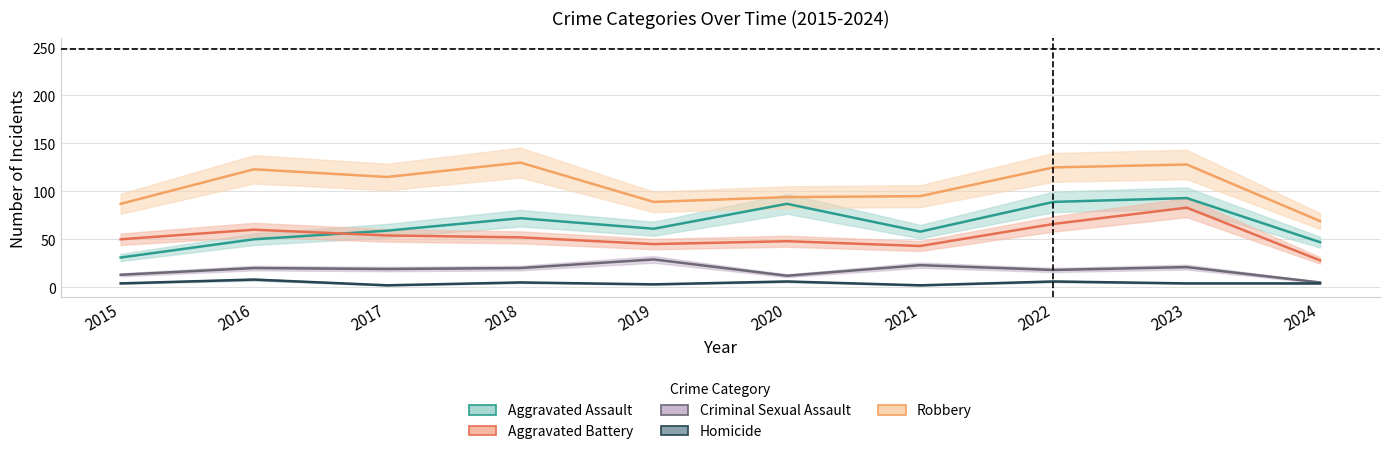

What is the sum of the Criminal Sexual Assault values at 2019 and 2017?

48